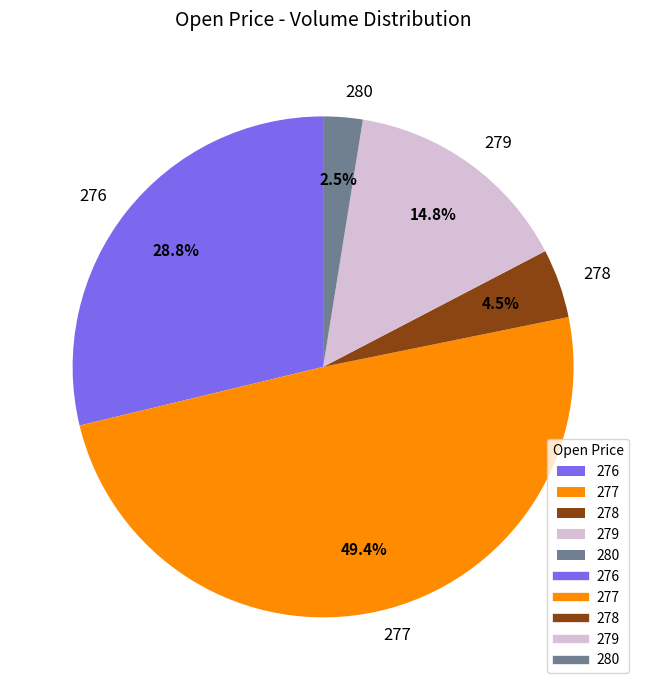

Rank the categories by value from highest to lowest.

277, 276, 279, 278, 280